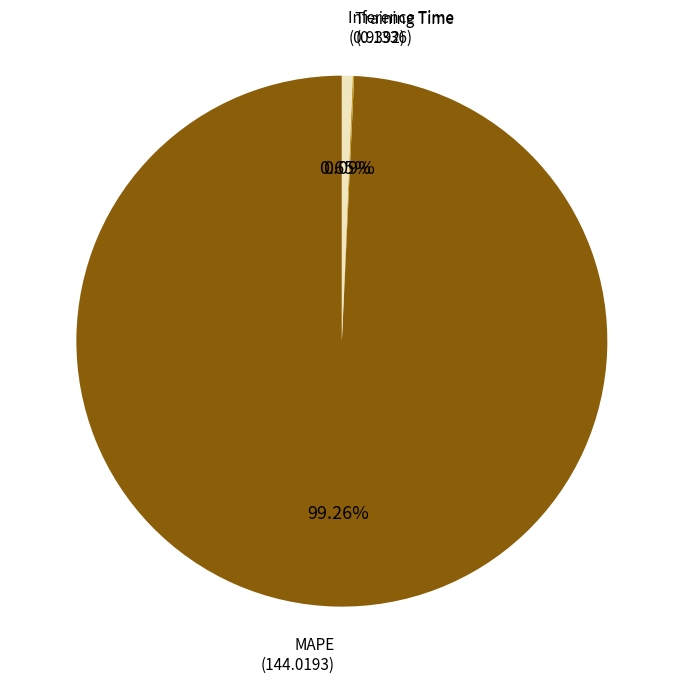

Does any single category account for the majority?

Yes